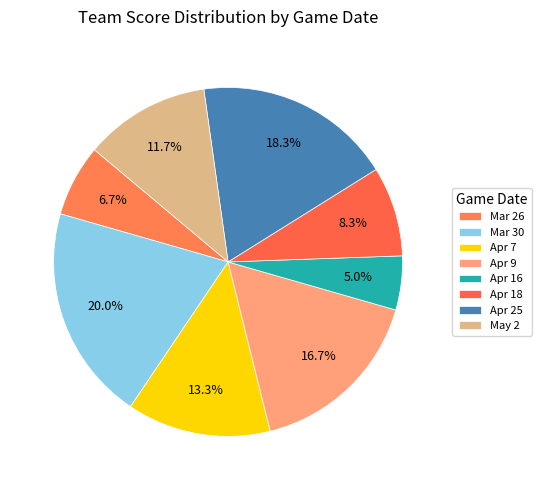

Rank the categories by value from highest to lowest.

Mar 30, Apr 25, Apr 9, Apr 7, May 2, Apr 18, Mar 26, Apr 16